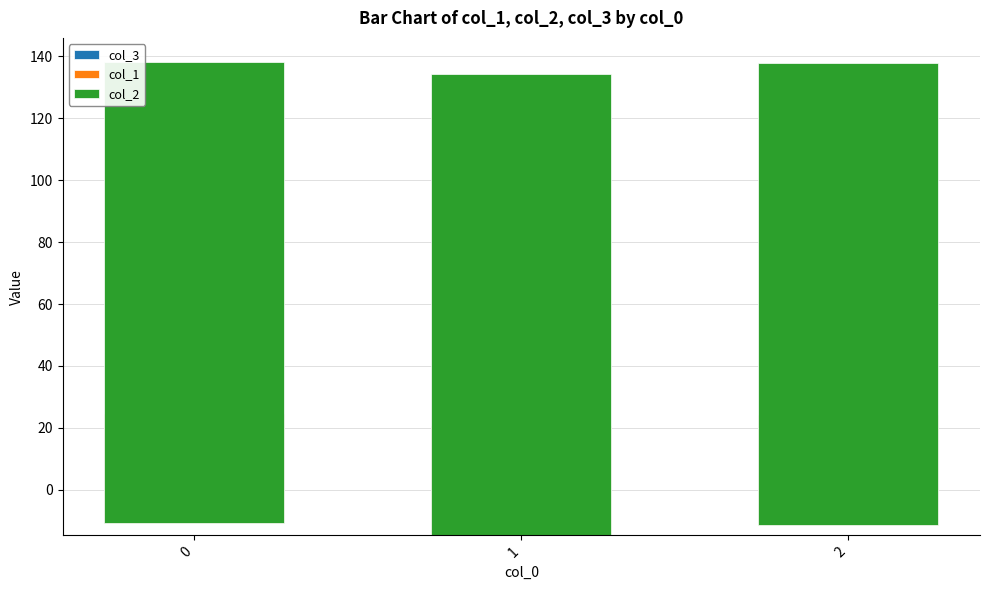

What is the total value across all series at 2?

137.9